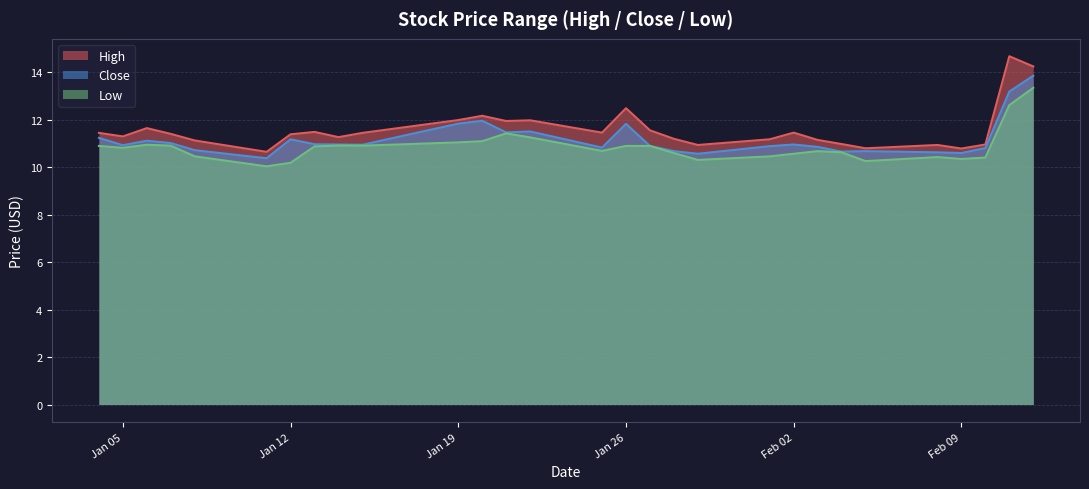

What is the total value across all series at Jan 05?

33.1